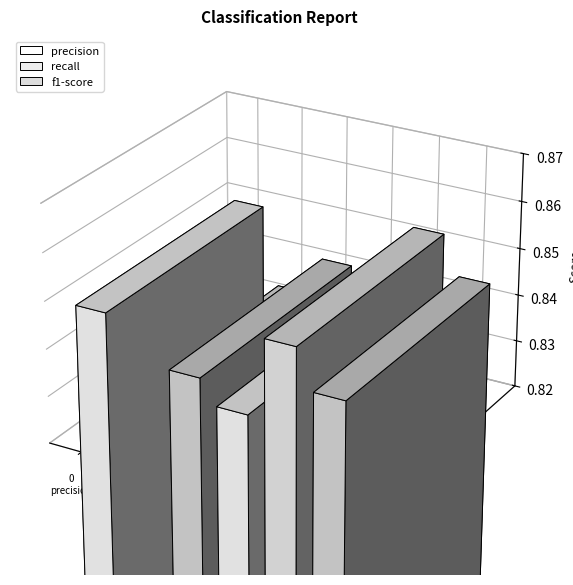

True or false: precision has a value of 1.2 at 1.

False